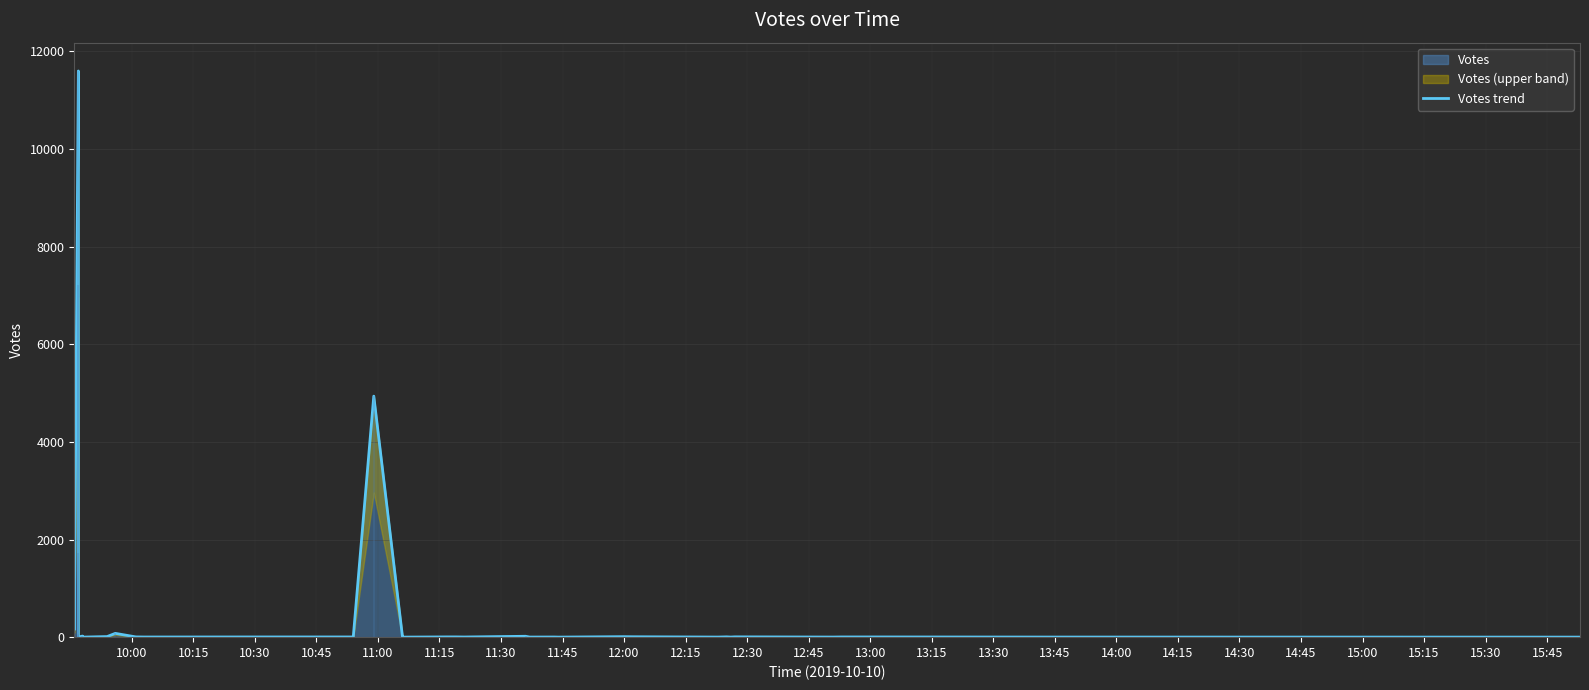

How many points are higher than both their immediate neighbors (excluding endpoints)?

9